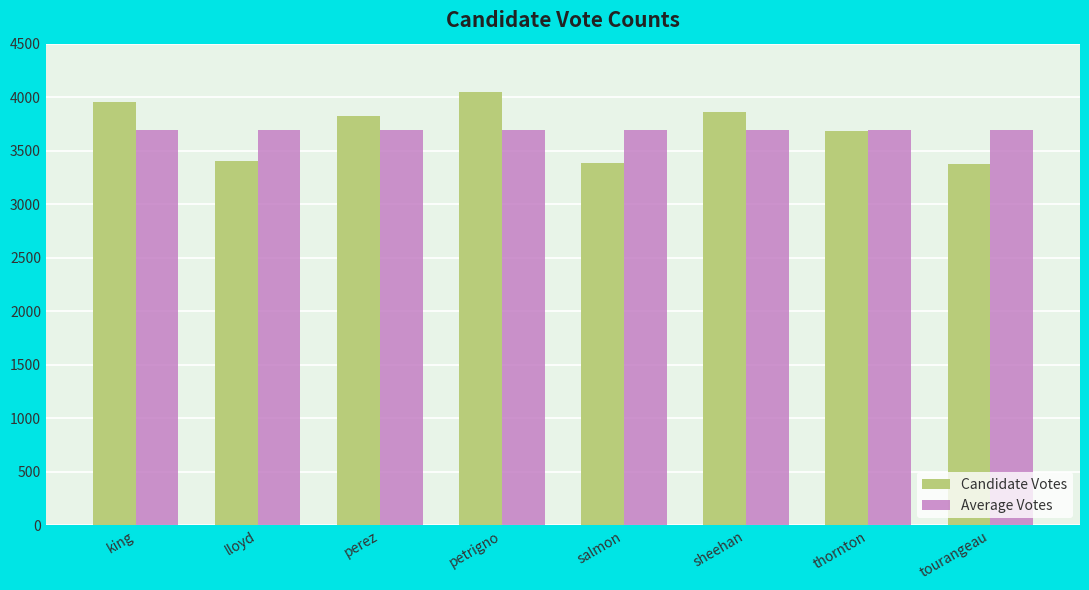

What is the label of the 7th bar from the left?

thornton